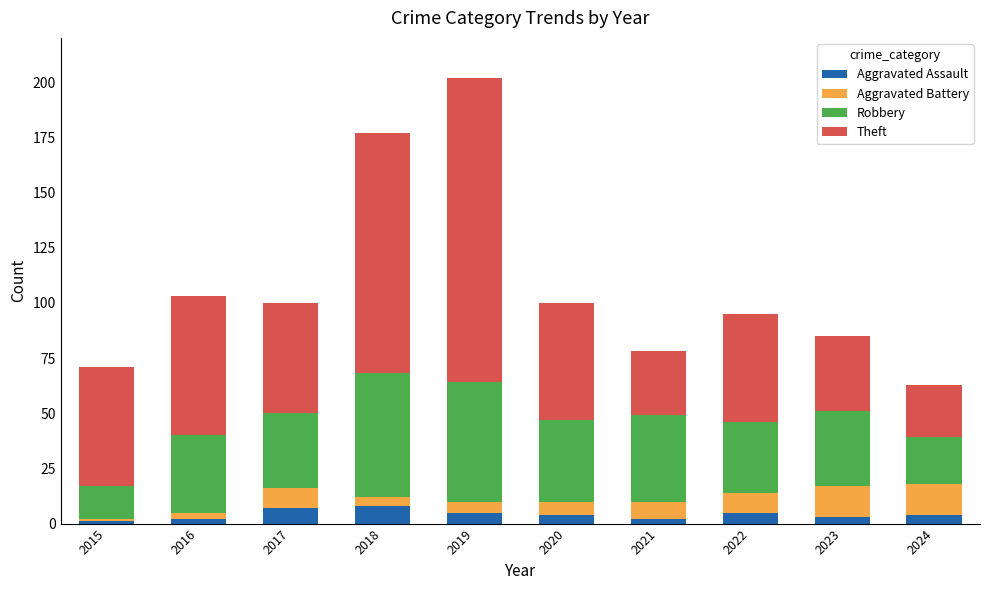

What is the maximum value for Aggravated Assault?

8